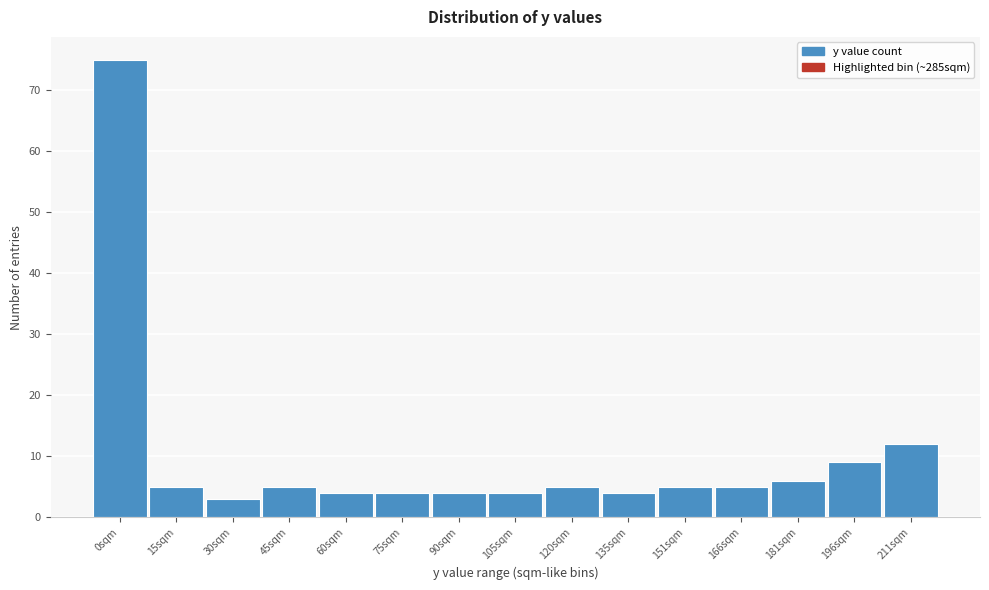

Reading left to right, what are all the values shown in this chart?

75	5	3	5	4	4	4	4	5	4	5	5	6	9	12